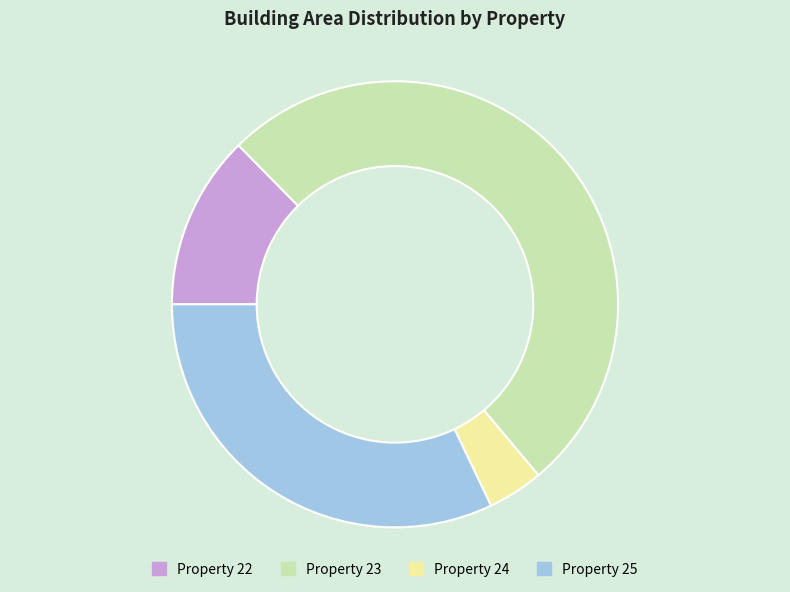

Is there a majority slice in this chart?

Yes